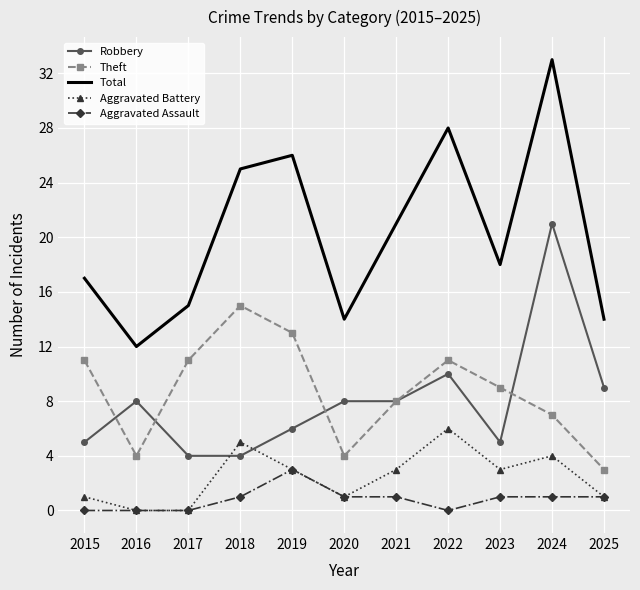

Between 2022 and 2025, which series saw the biggest shift?

Total